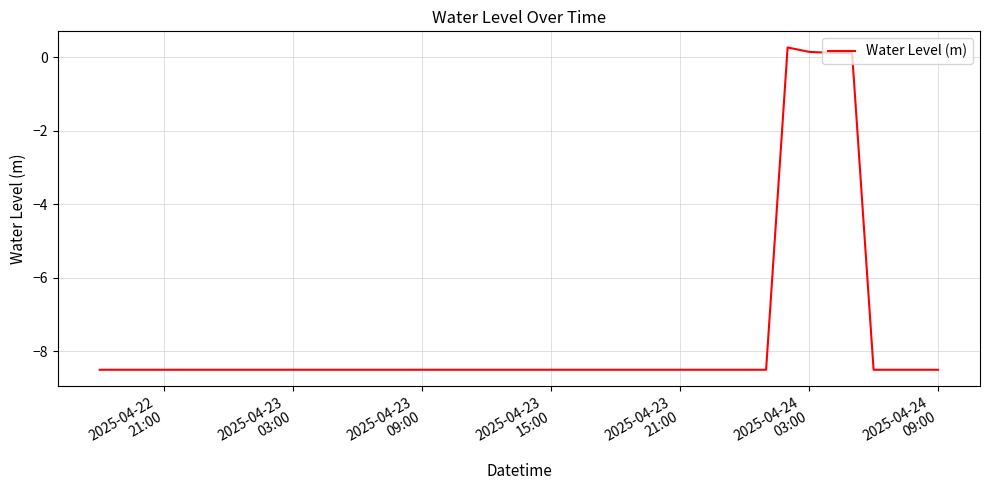

What is the difference between the maximum and second lowest values?

8.8